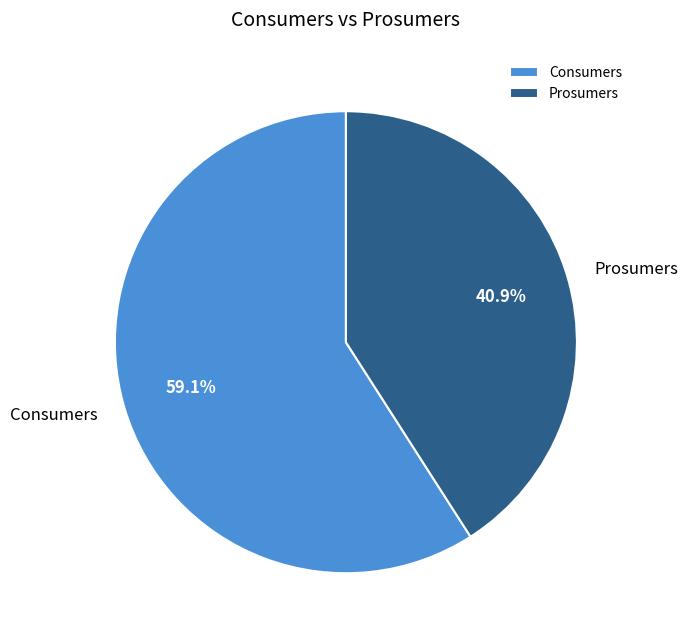

To the nearest percent, what is the average slice percentage?

50%